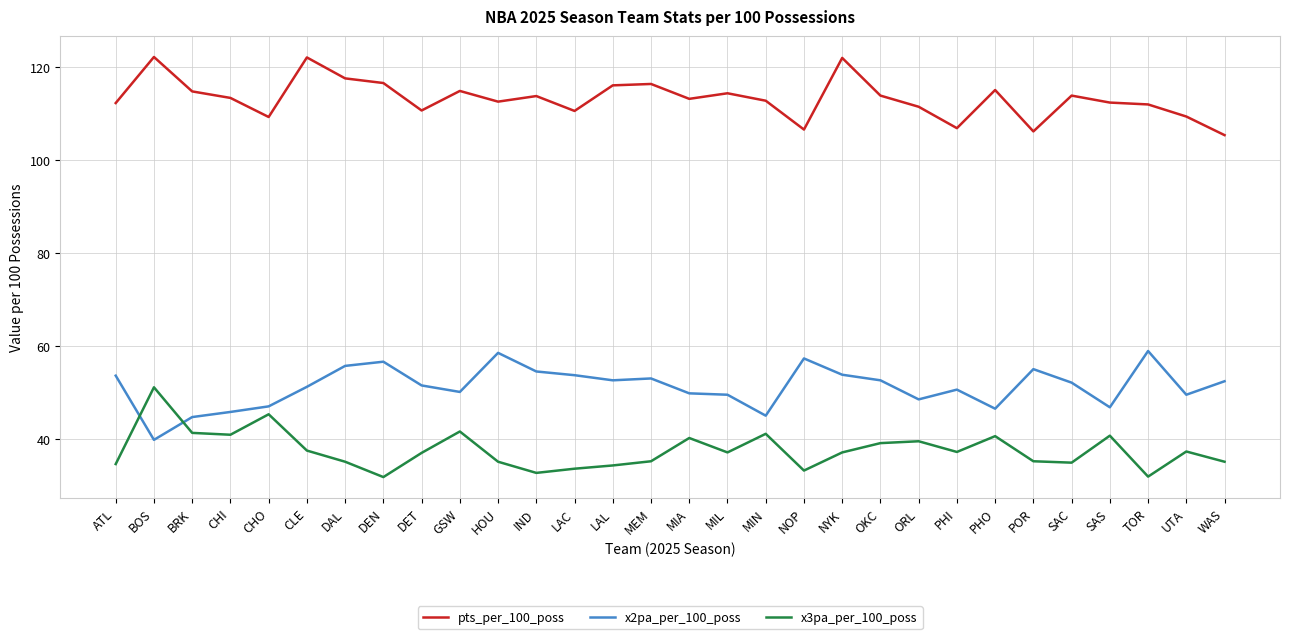

What is the highest value of the pts_per_100_poss series?

122.2